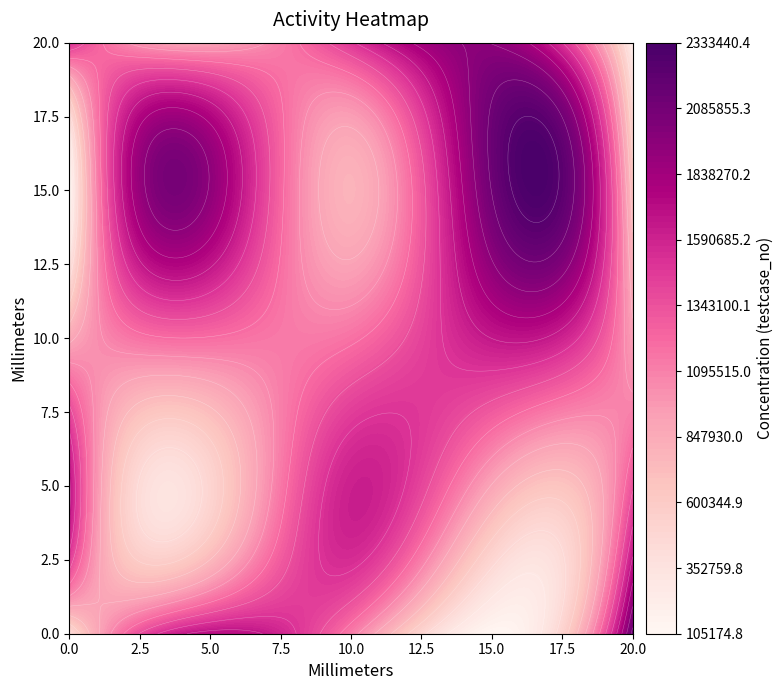

What is the approximate value at 17, to the nearest 10?

1478500